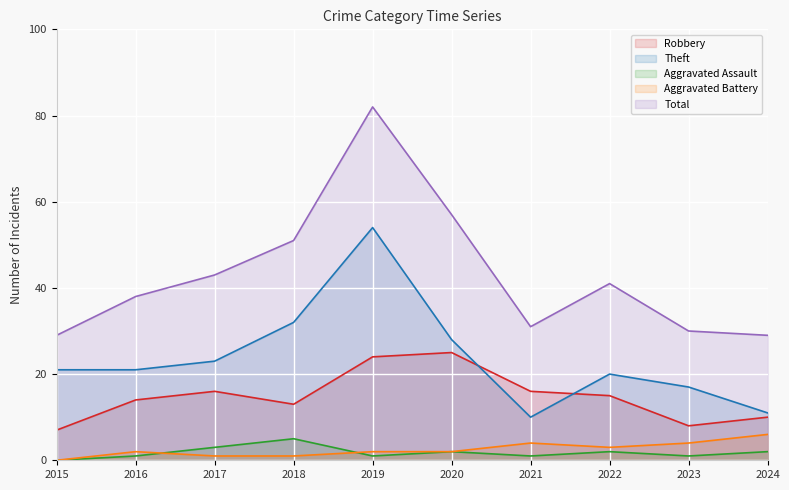

What is the lowest value of the Robbery series?

7